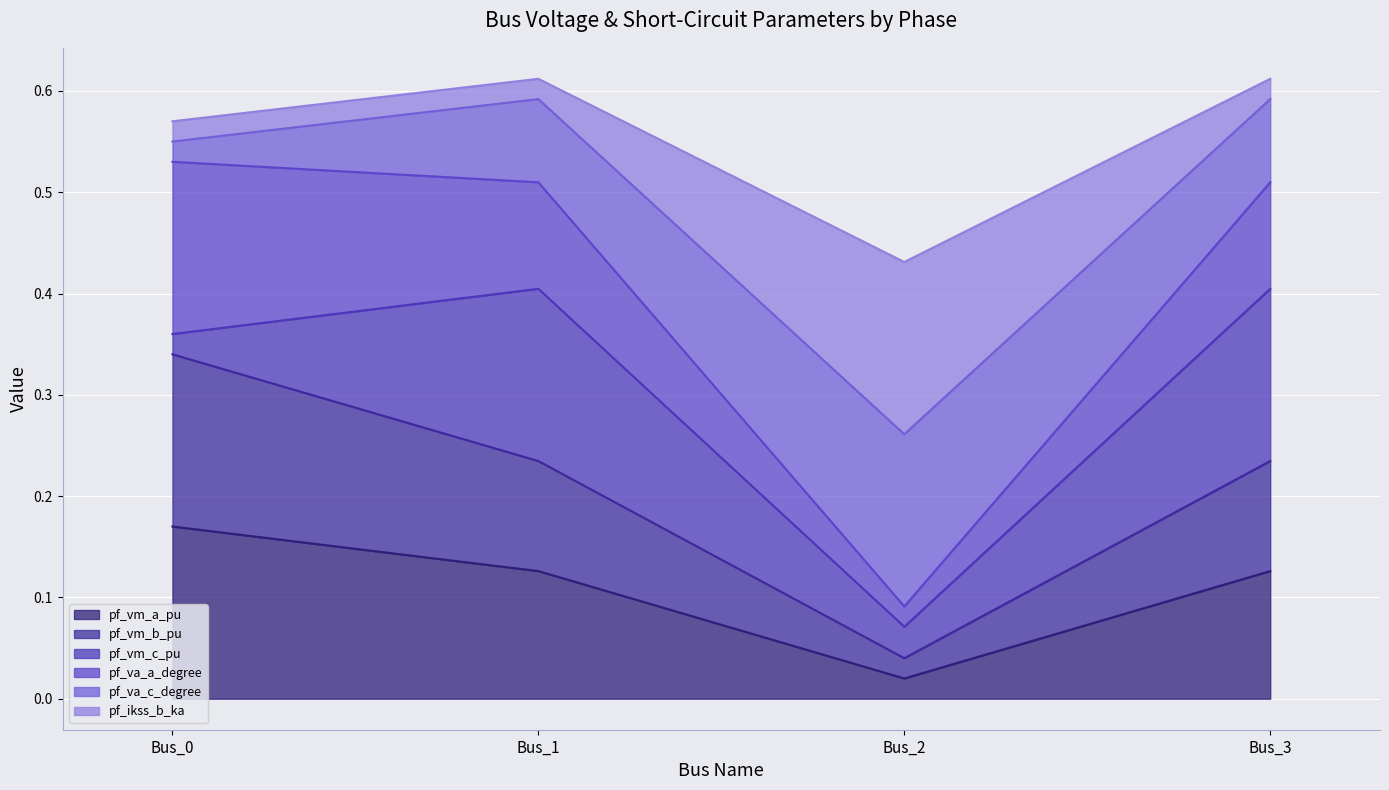

True or false: pf_vm_a_pu has more than 0 points higher than both neighbors.

False